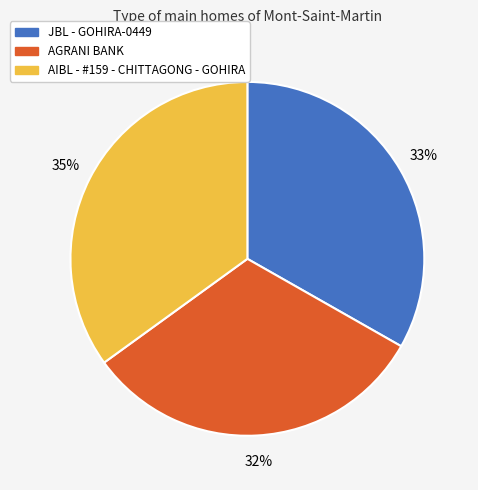

How many segments does this pie chart have?

3